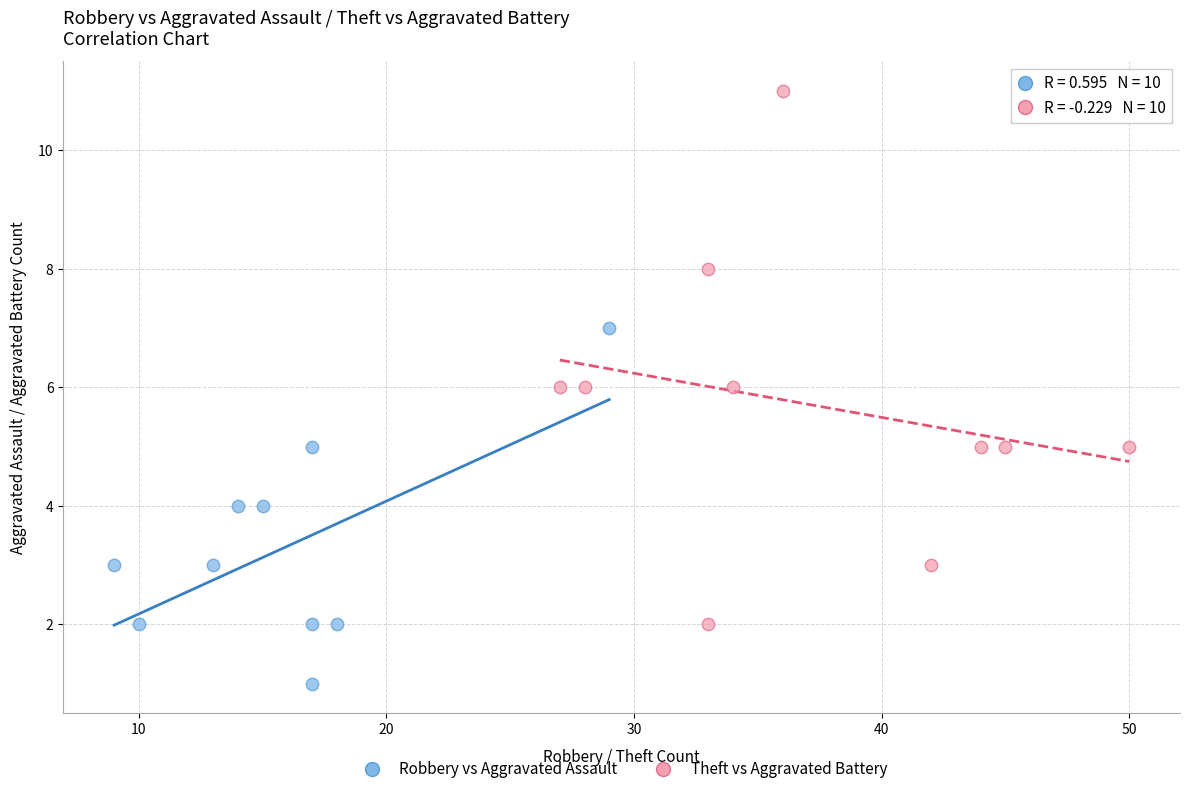

Which series contains the highest Y value?

Theft vs Aggravated Battery